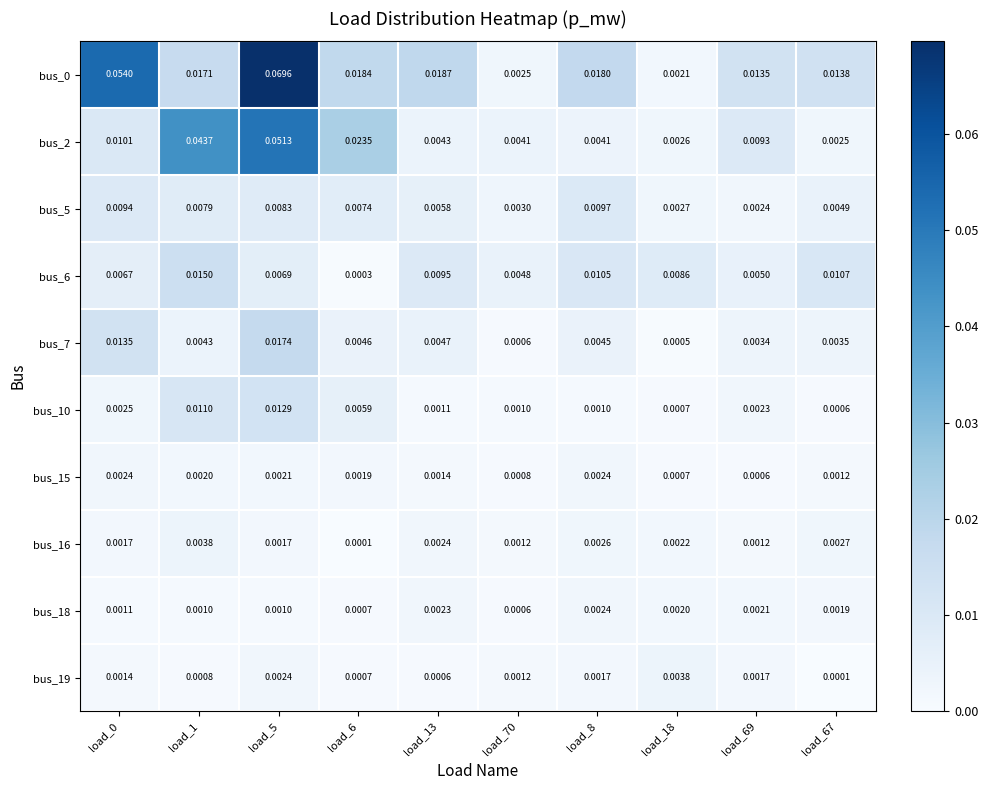

Which series changed the most between load_69 and load_67?

bus_2